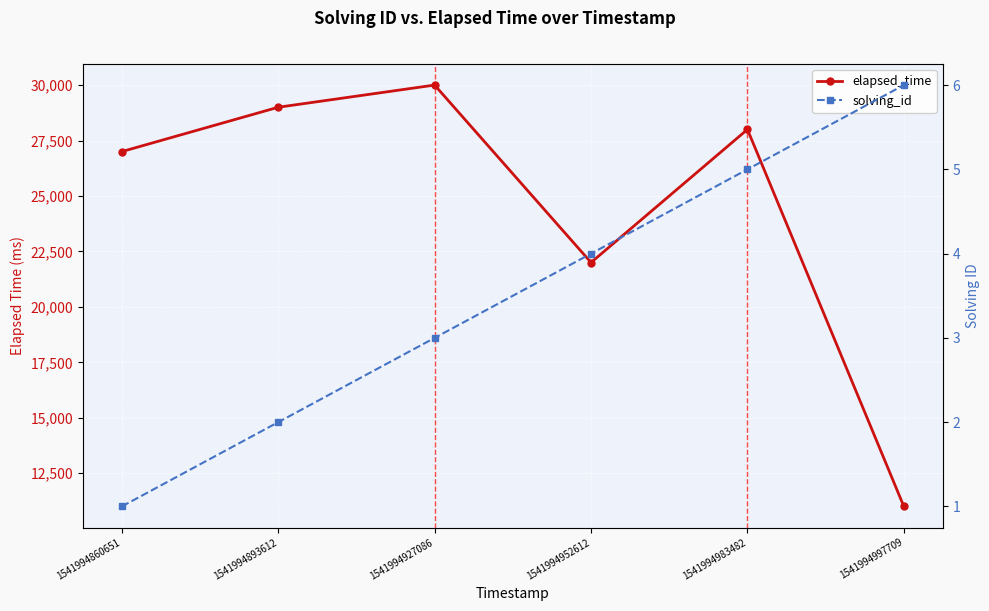

At how many categories does at least one series exceed 11717?

5